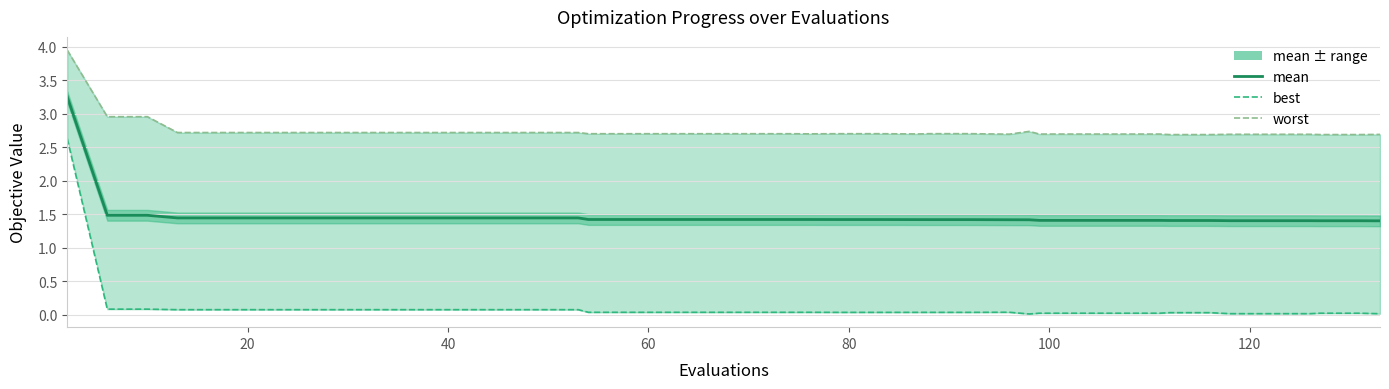

Which series has the largest total across all categories?

worst